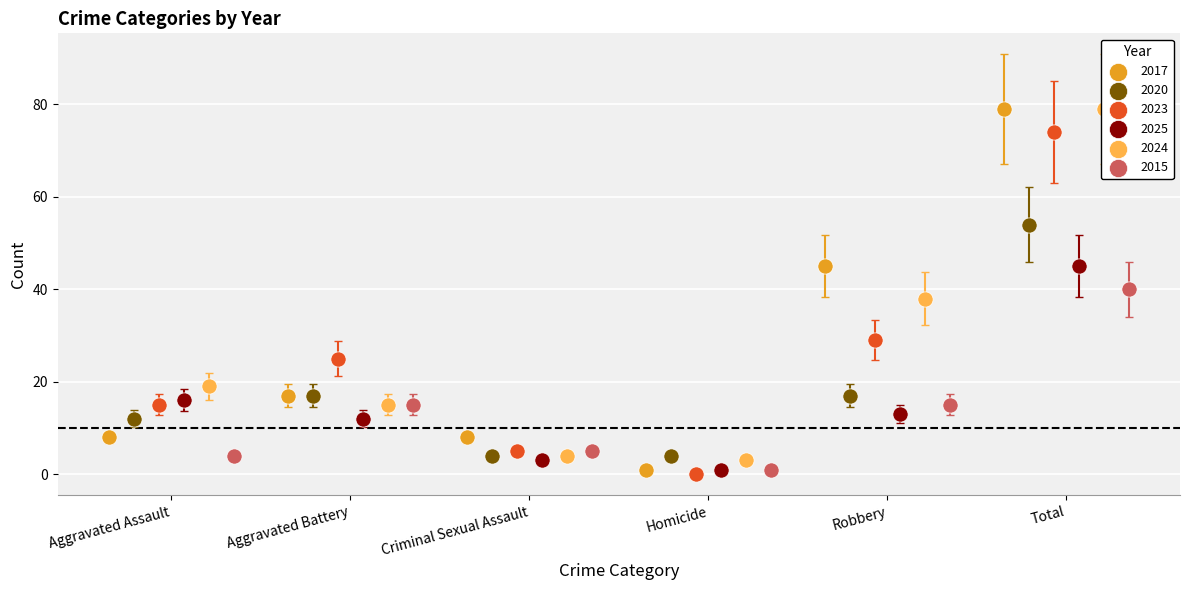

At which category is the sum across all series the highest?

Total